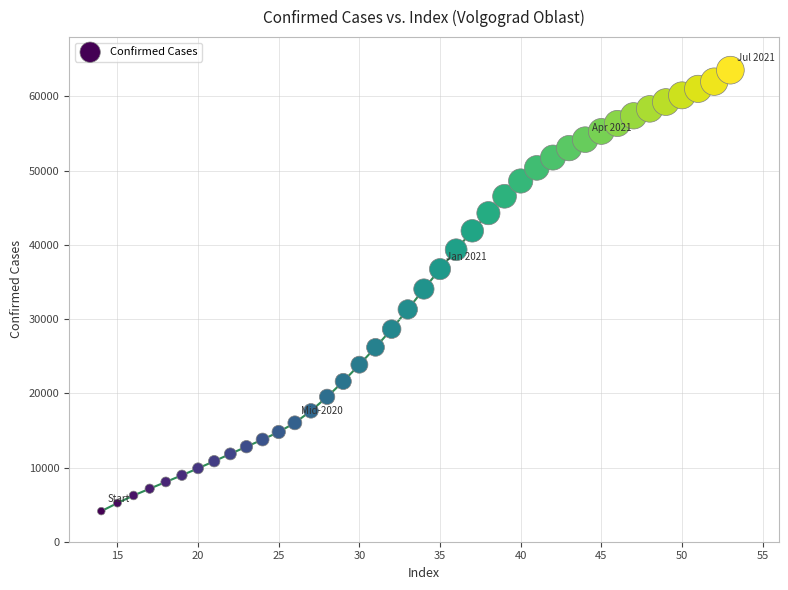

What is the range of Y values (max minus min)?

59422